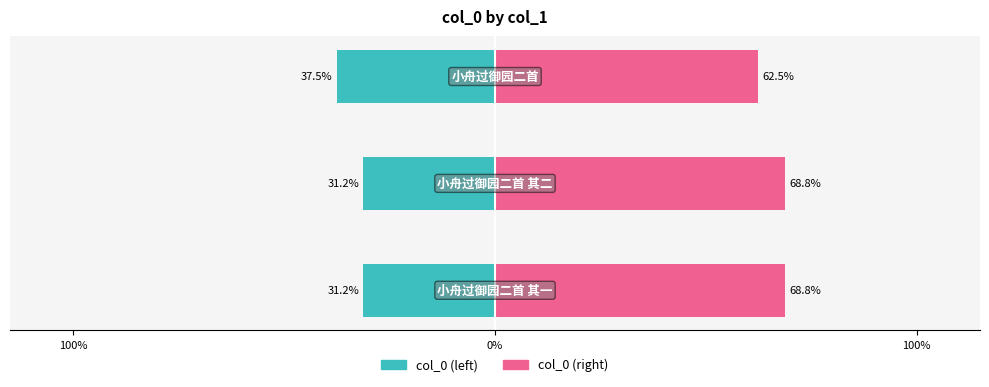

What are all the series names shown in the legend?

col_0 (left), col_0 (right)